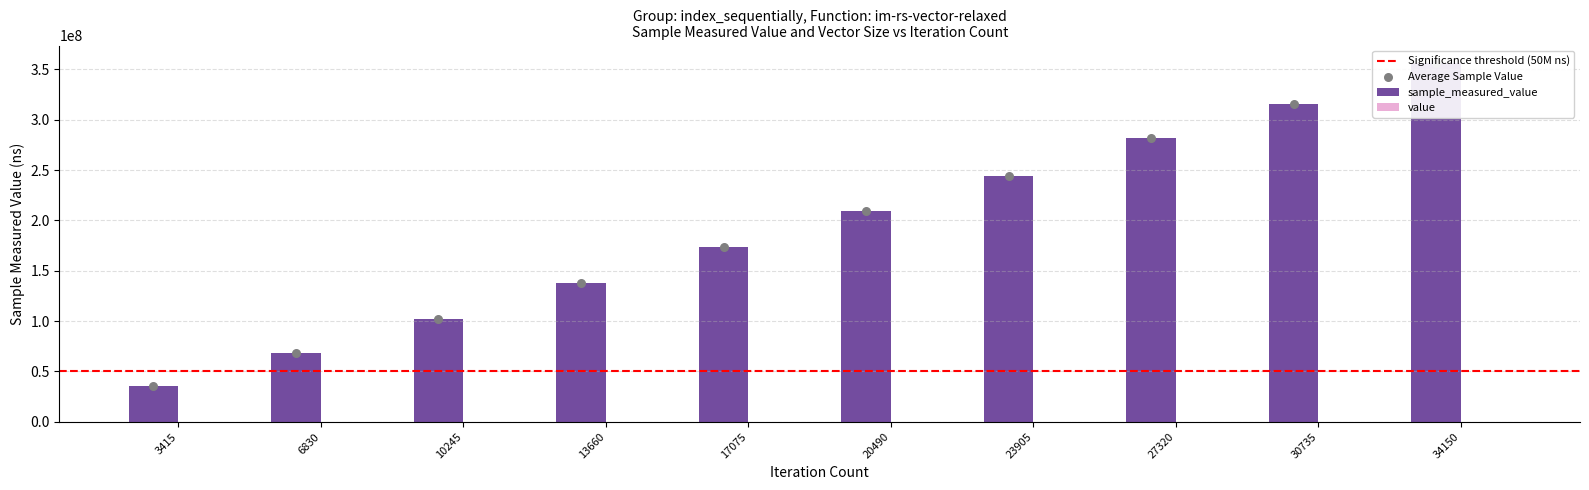

What is the change in value from 10245 to 23905?

+141847095